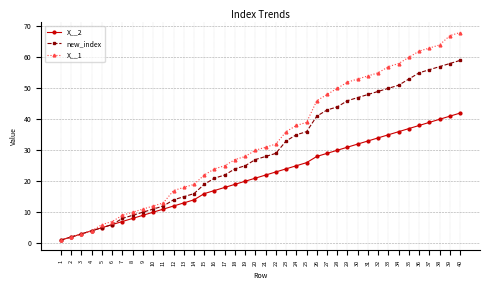

Which series has the widest spread of values?

X__1